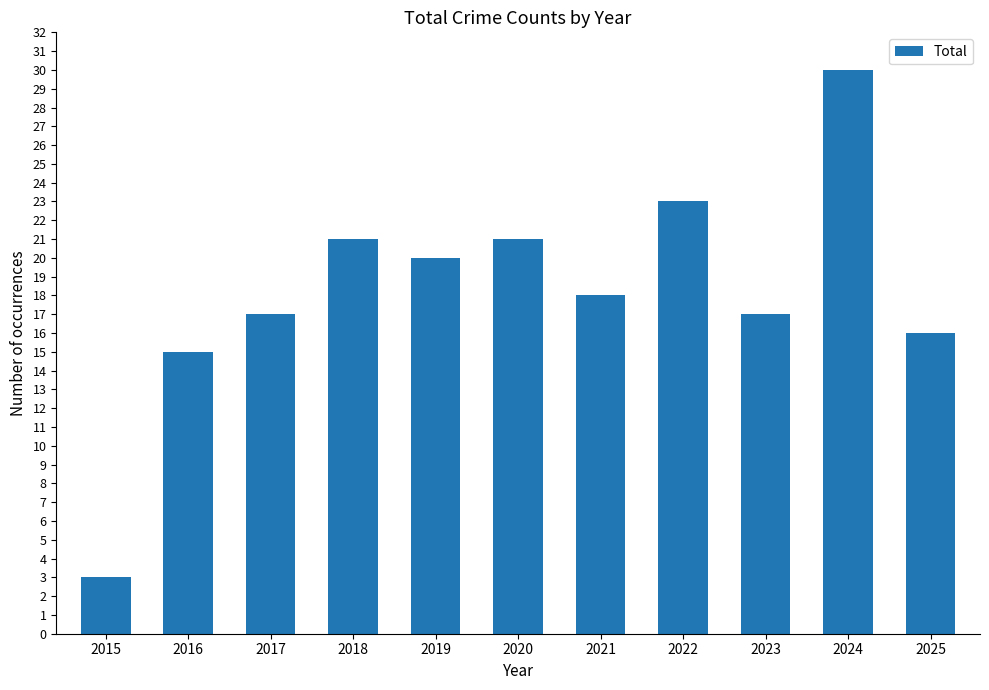

What is the difference between the second highest and minimum values?

20